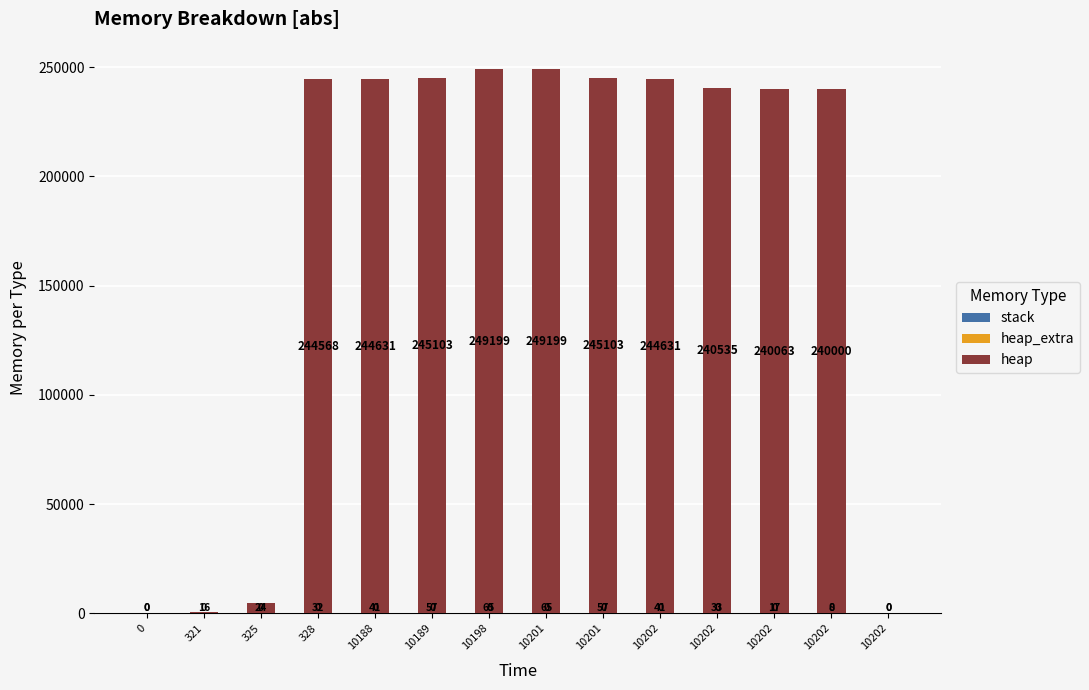

How many distinct data groups are displayed?

2